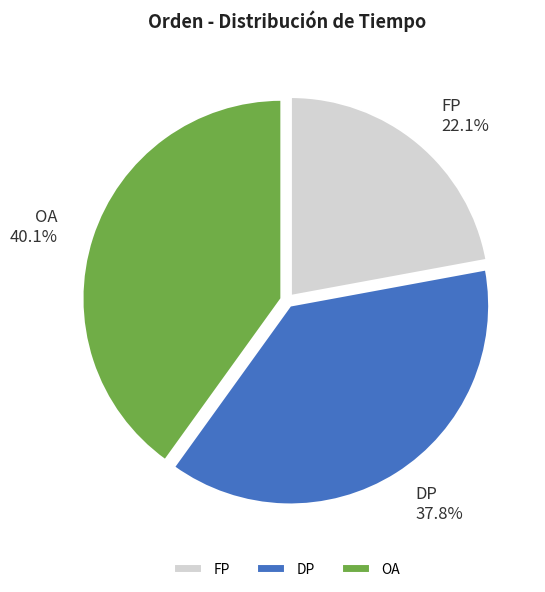

What is the largest slice in the pie chart?

OA